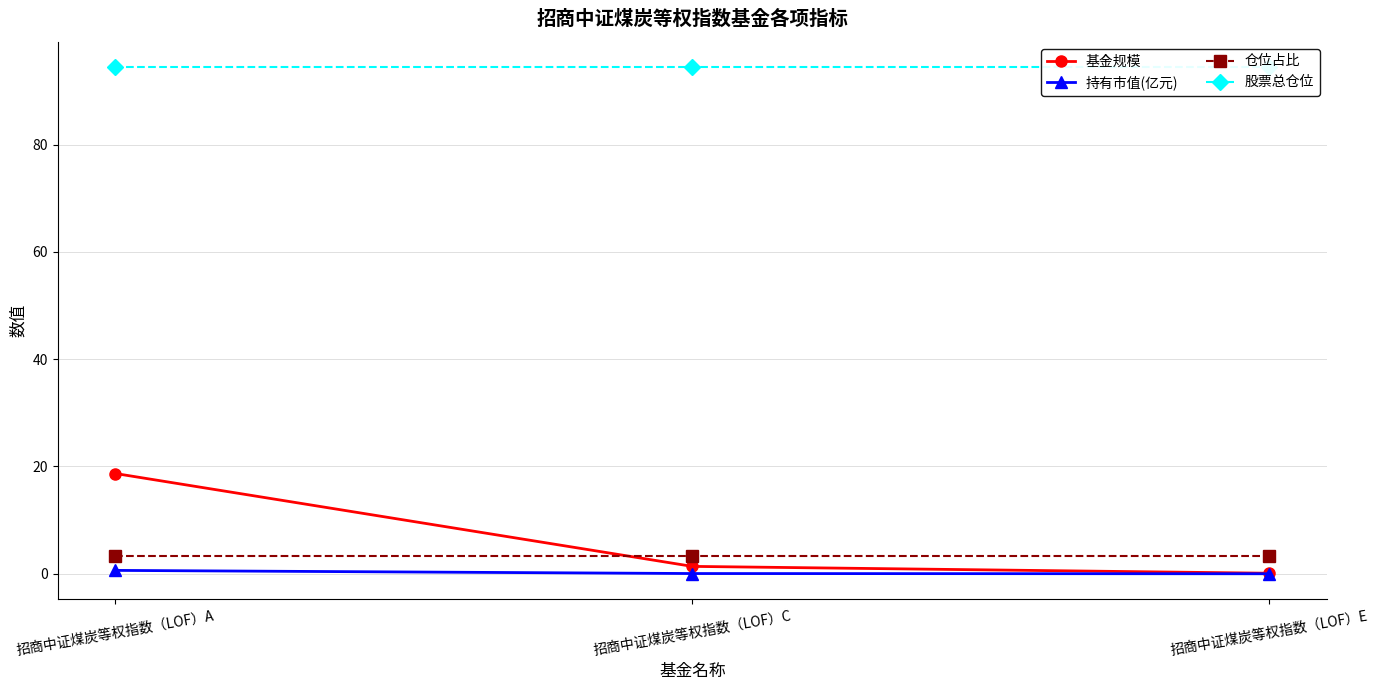

Which series has the widest spread of values?

基金规模